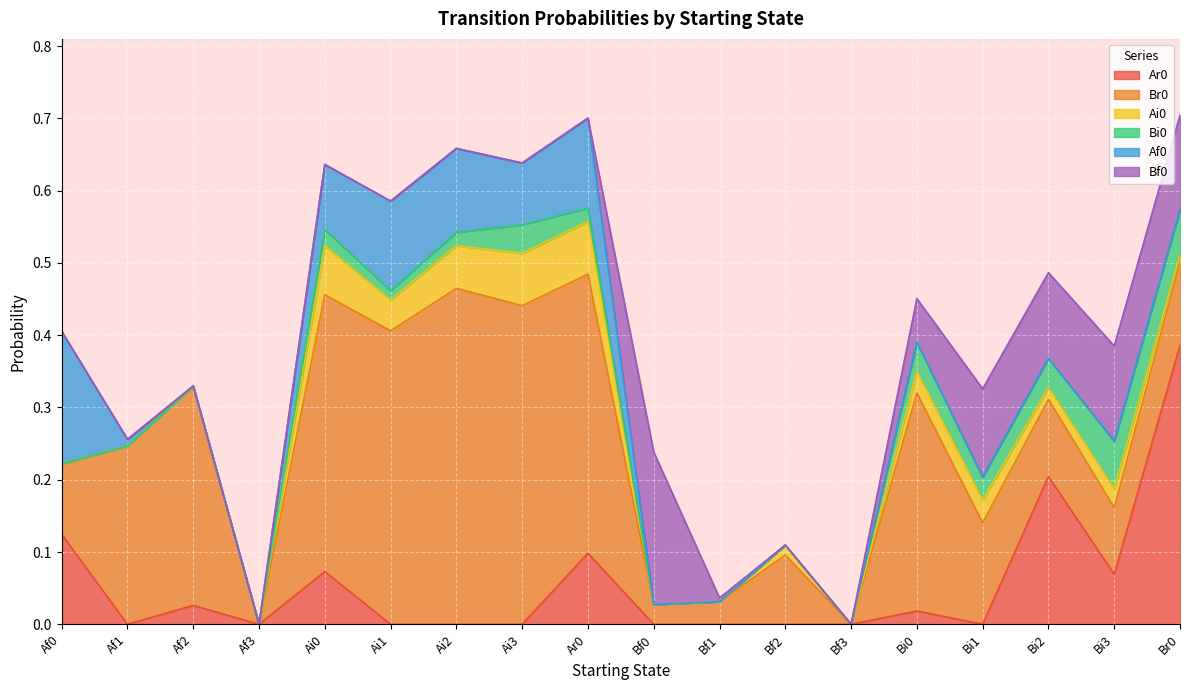

At how many categories does at least one series exceed 0?

16